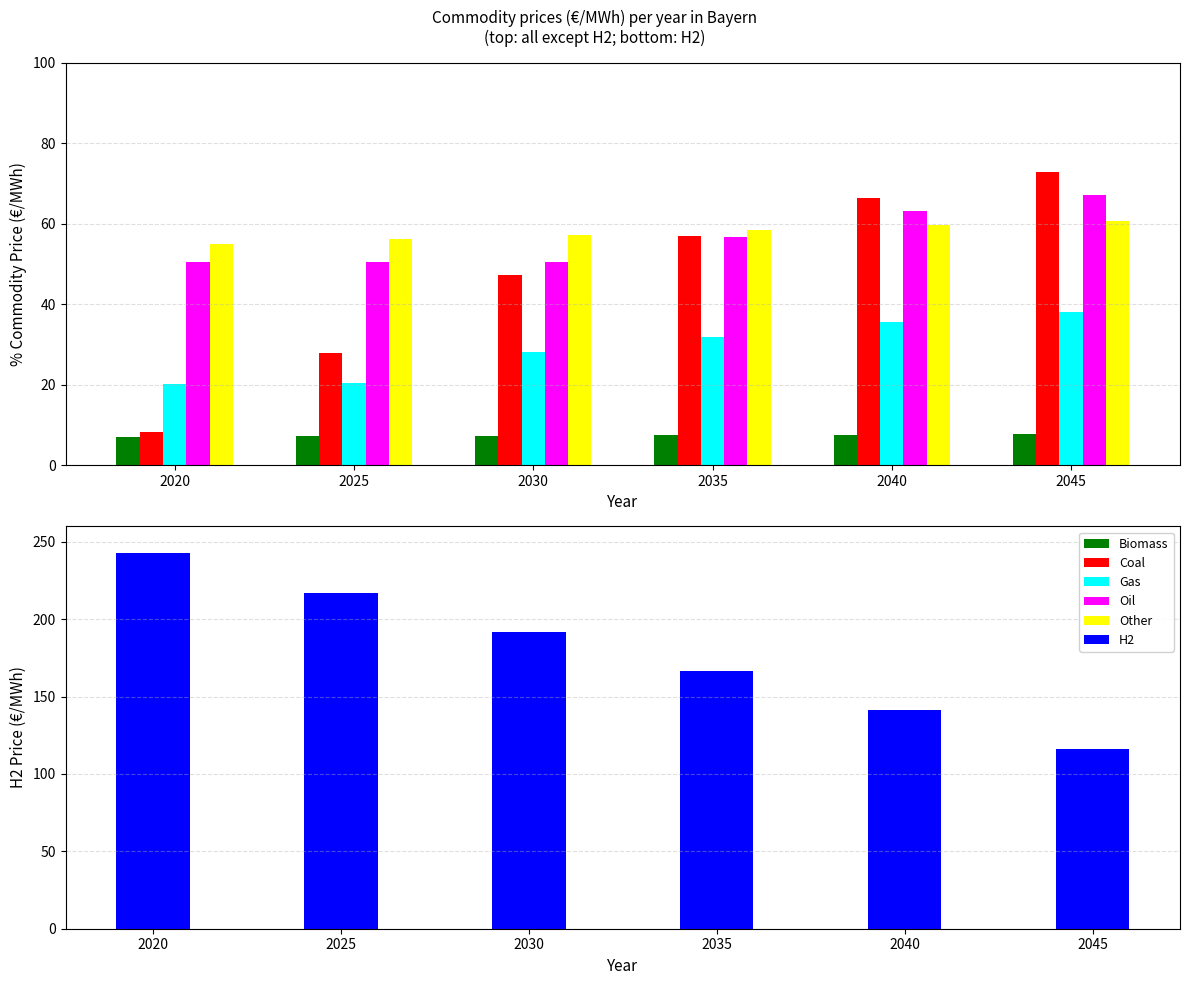

What are all the series names shown in the legend?

Biomass, Coal, Gas, Oil, Other, H2